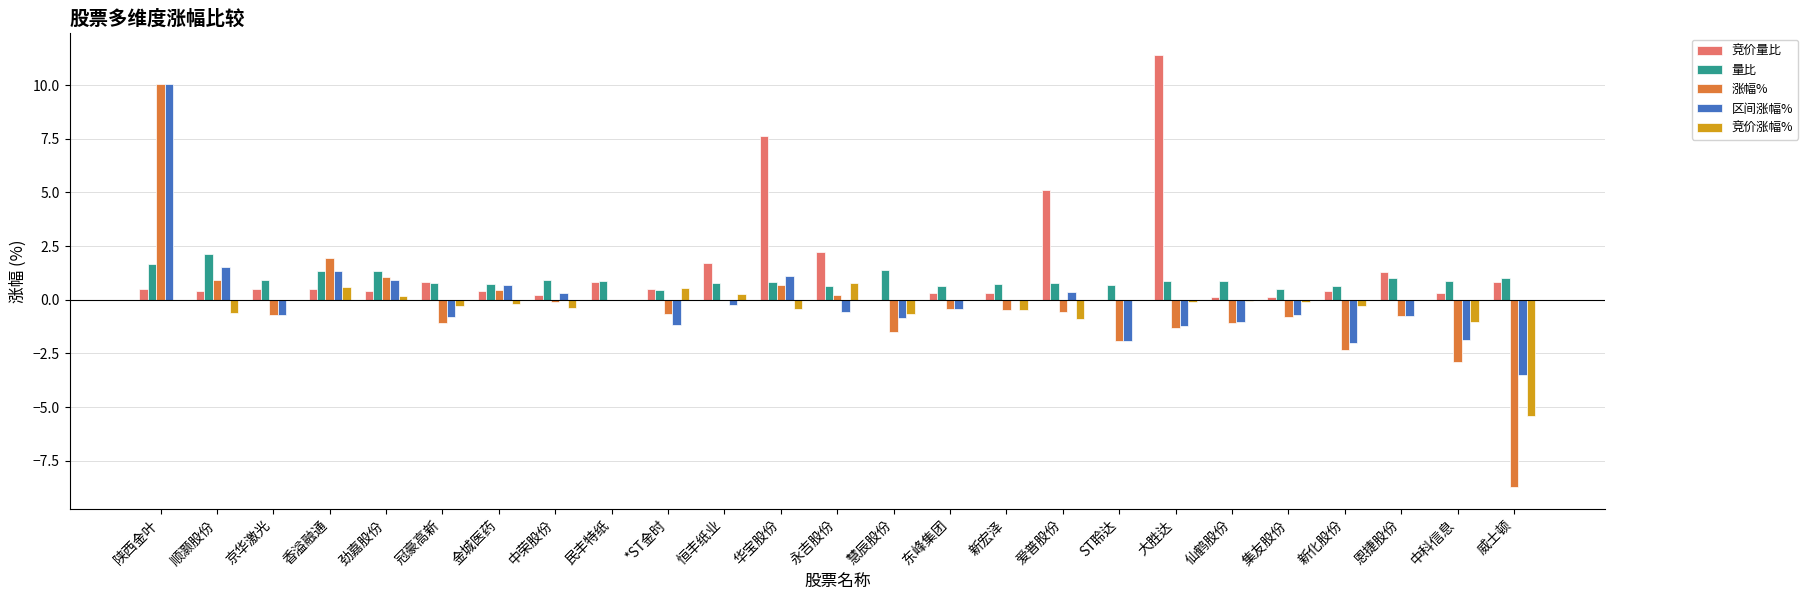

Which series changed the most between 恒丰纸业 and 华宝股份?

竞价量比